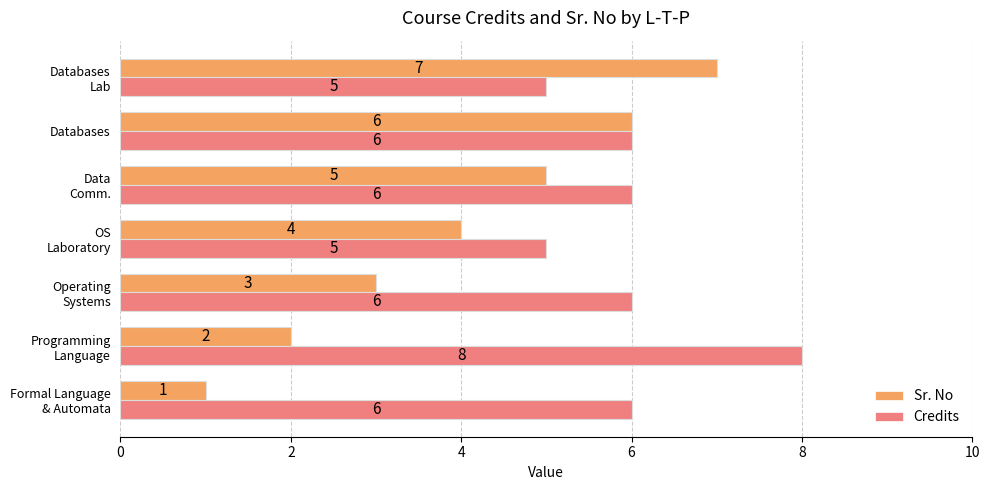

Which series has the largest range (max minus min)?

Sr. No